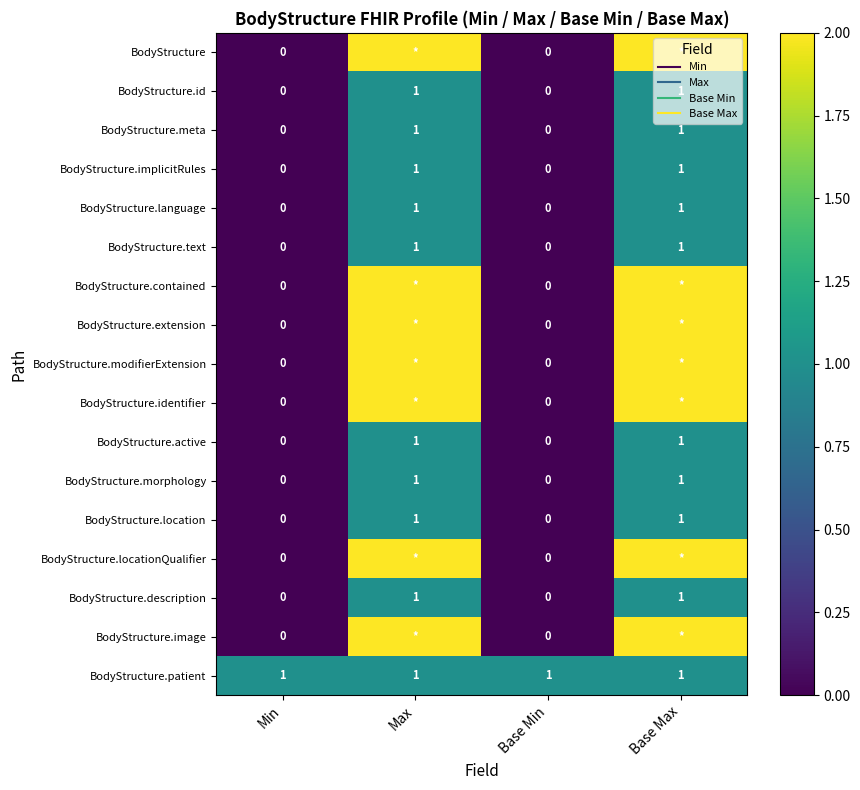

At how many categories does at least one series exceed 1?

2